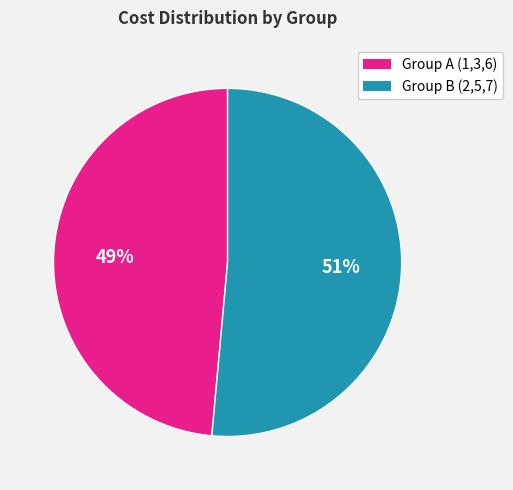

Combined, do Group A (1,3,6) and Group B (2,5,7) account for over 50%?

Yes